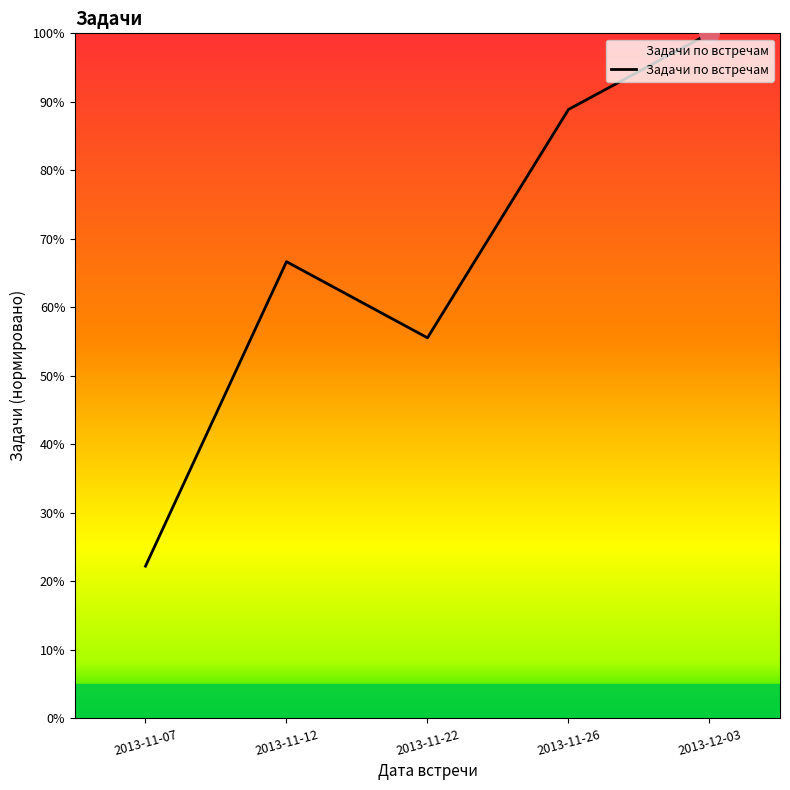

List the labels in order of value, smallest first.

2013-11-07, 2013-11-22, 2013-11-12, 2013-11-26, 2013-12-03